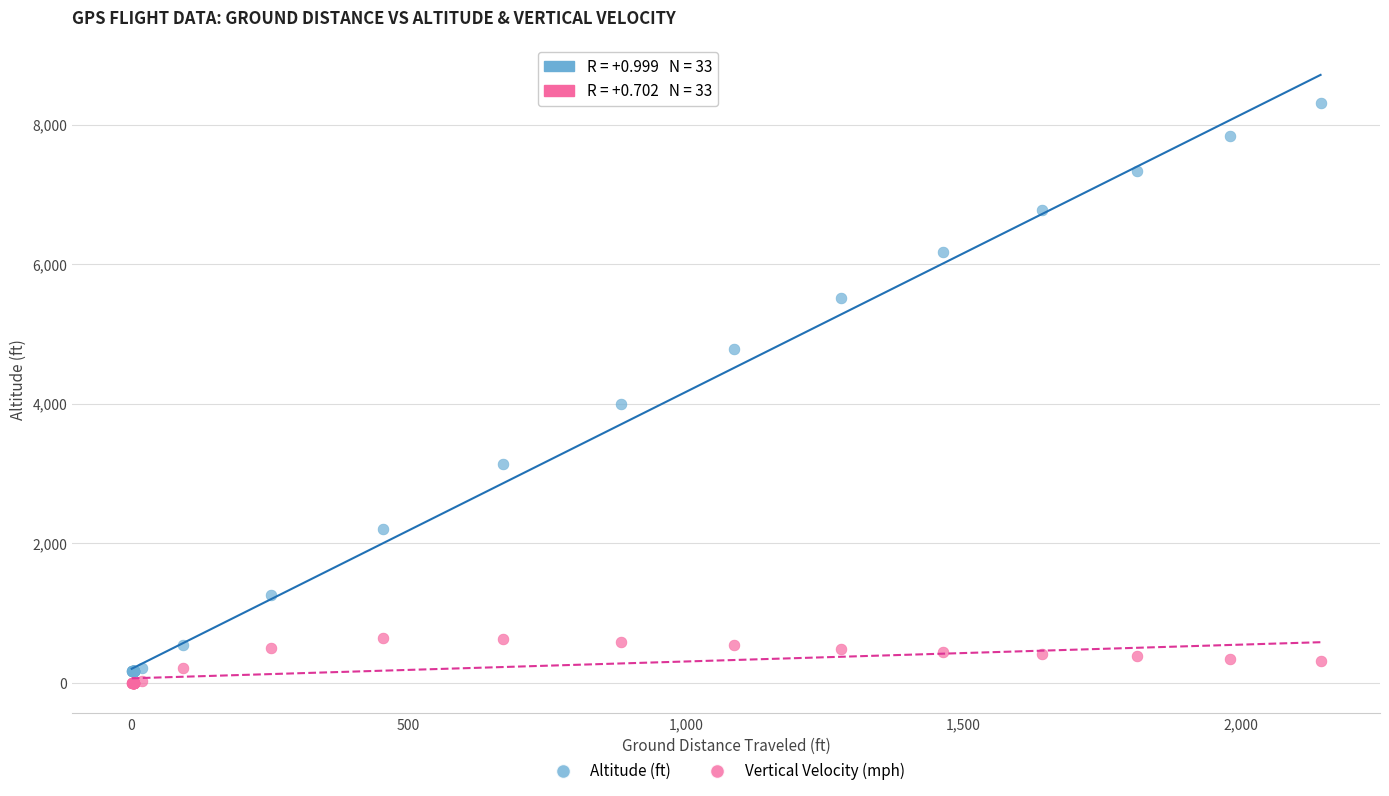

Which series has the widest spread of Y values?

Altitude (ft)